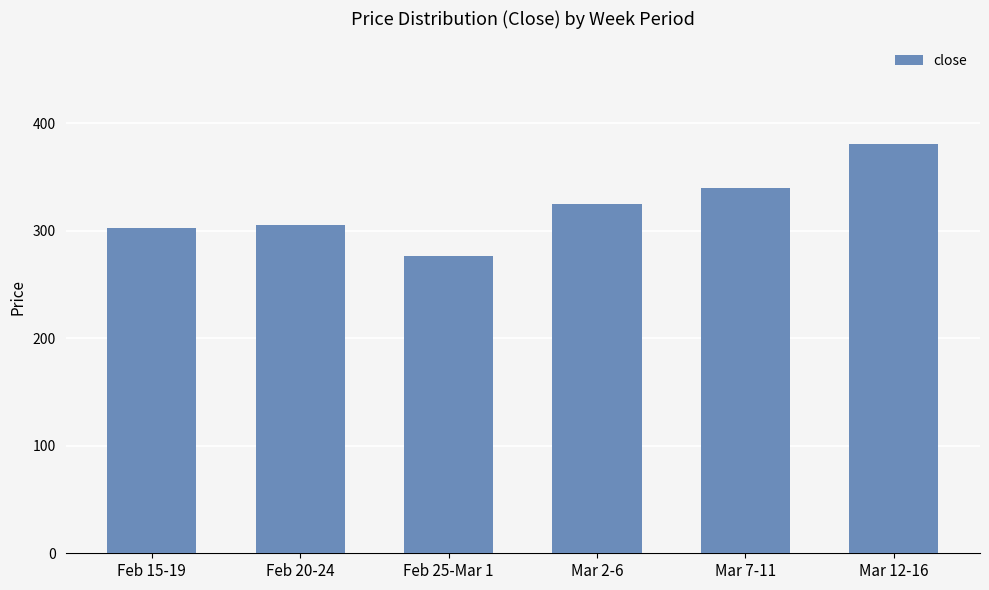

What is the value of the 1st bar from the left?

302.4